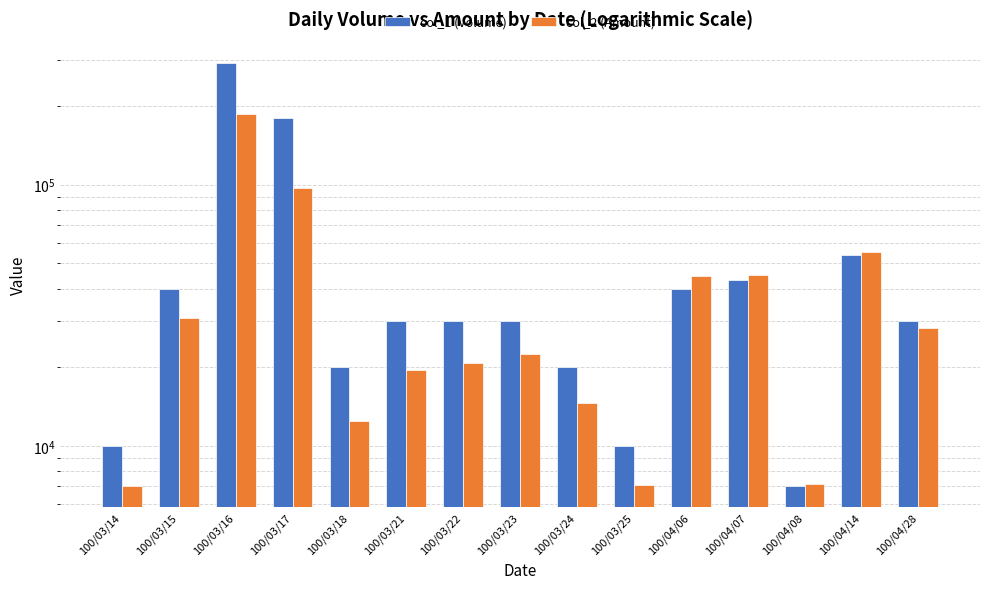

What is the value of the col_1 (Volume) bar at the 6th from the left?

30000